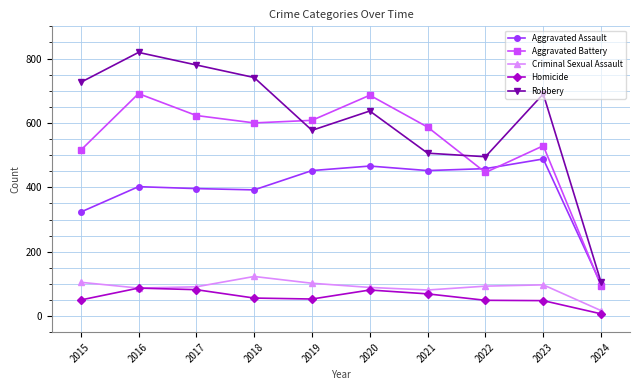

What is the minimum value shown in the chart?

7